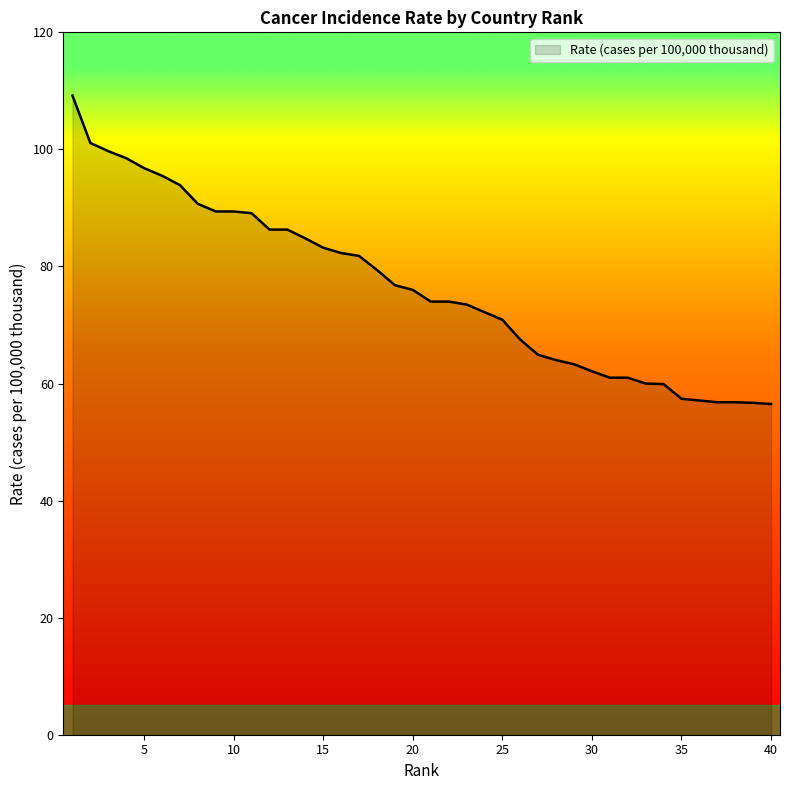

What is the maximum value shown in the chart?

109.2